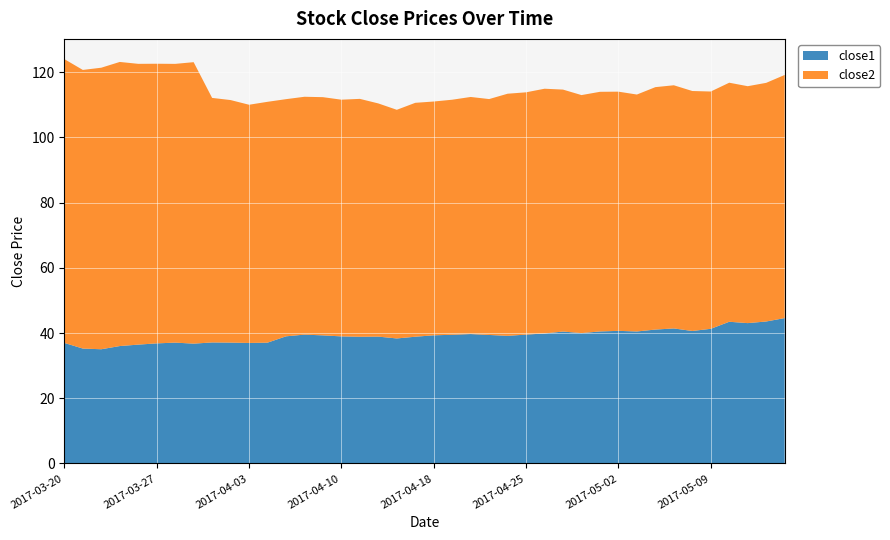

Reading right to left, transcribe all the data shown in this chart.

close1: 2017-05-15=44.6	2017-05-12=43.5	2017-05-11=43.0	2017-05-10=43.5	2017-05-09=41.3	2017-05-08=40.6	2017-05-05=41.4	2017-05-04=41.1	2017-05-03=40.5	2017-05-02=40.7	2017-05-01=40.5	2017-04-28=40.0	2017-04-27=40.5	2017-04-26=39.9	2017-04-25=39.5	2017-04-24=39.1	2017-04-21=39.4	2017-04-20=39.7	2017-04-19=39.5	2017-04-18=39.3	2017-04-17=38.9	2017-04-13=38.3	2017-04-12=38.9	2017-04-11=38.9	2017-04-10=39.0	2017-04-07=39.3	2017-04-06=39.5	2017-04-05=39.0	2017-04-04=37.0	2017-04-03=37.0	2017-03-31=37.1	2017-03-30=37.1	2017-03-29=36.7	2017-03-28=37.1	2017-03-27=36.8	2017-03-24=36.4	2017-03-23=36.0	2017-03-22=35.0	2017-03-21=35.2	2017-03-20=37.0
close2: 2017-05-15=74.5	2017-05-12=73.2	2017-05-11=72.6	2017-05-10=73.3	2017-05-09=72.7	2017-05-08=73.6	2017-05-05=74.5	2017-05-04=74.3	2017-05-03=72.6	2017-05-02=73.3	2017-05-01=73.5	2017-04-28=73.0	2017-04-27=74.2	2017-04-26=75.0	2017-04-25=74.3	2017-04-24=74.2	2017-04-21=72.3	2017-04-20=72.7	2017-04-19=72.1	2017-04-18=71.7	2017-04-17=71.7	2017-04-13=70.1	2017-04-12=71.5	2017-04-11=72.9	2017-04-10=72.6	2017-04-07=73.0	2017-04-06=72.9	2017-04-05=72.7	2017-04-04=73.8	2017-04-03=73.0	2017-03-31=74.4	2017-03-30=75.0	2017-03-29=86.3	2017-03-28=85.5	2017-03-27=85.7	2017-03-24=86.1	2017-03-23=87.1	2017-03-22=86.3	2017-03-21=85.4	2017-03-20=87.0